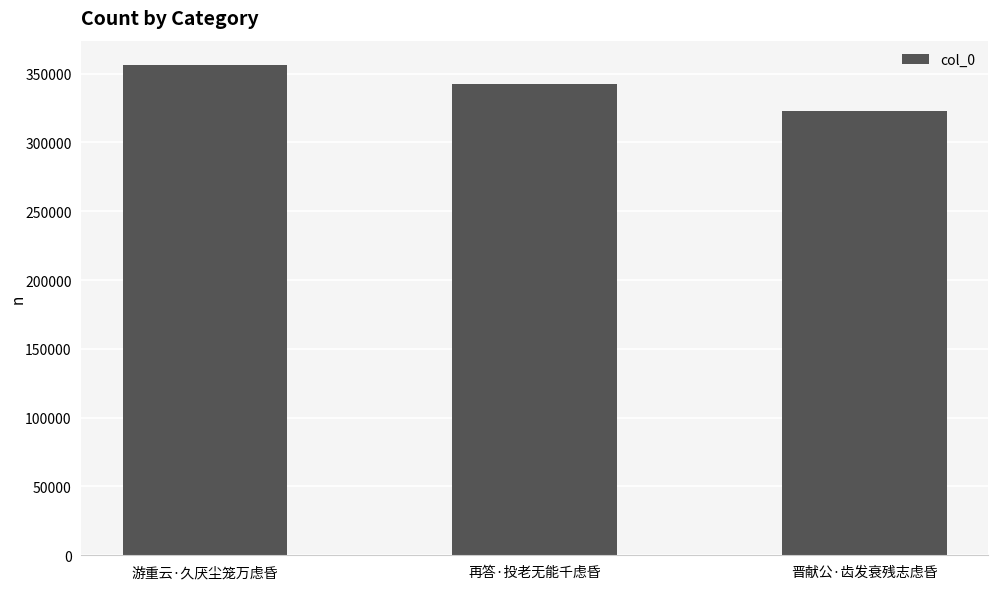

Between 晋献公·齿发衰残志虑昏 and 再答·投老无能千虑昏, which is larger?

再答·投老无能千虑昏